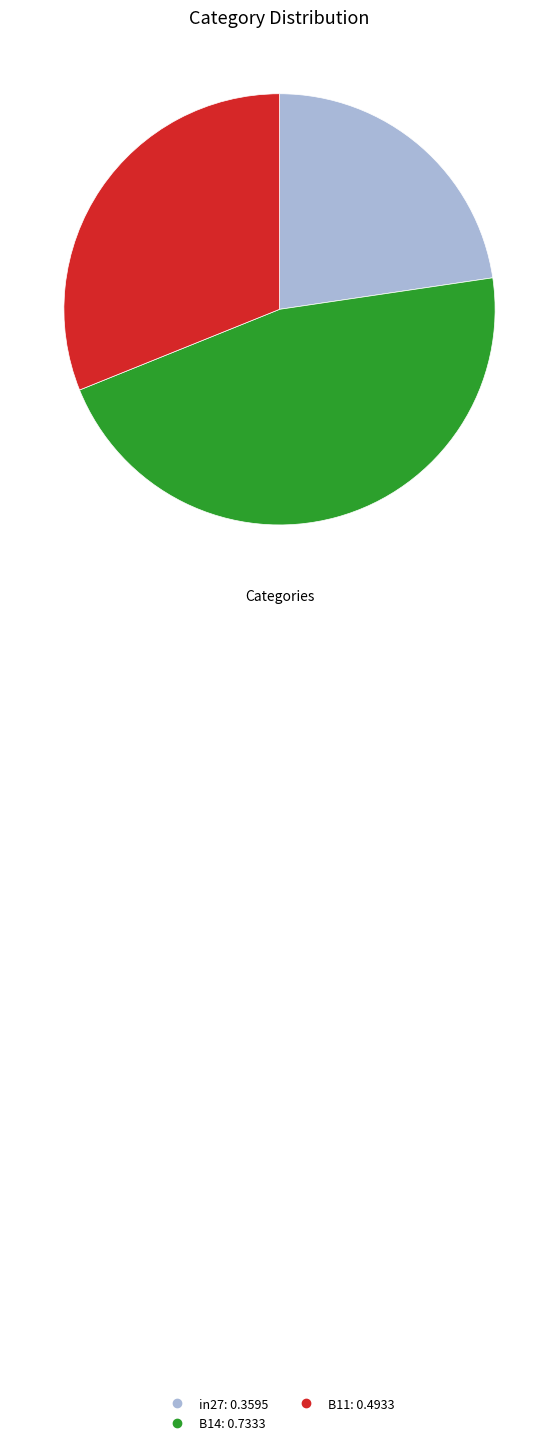

Combined, do B11 and B14 account for over 50%?

Yes